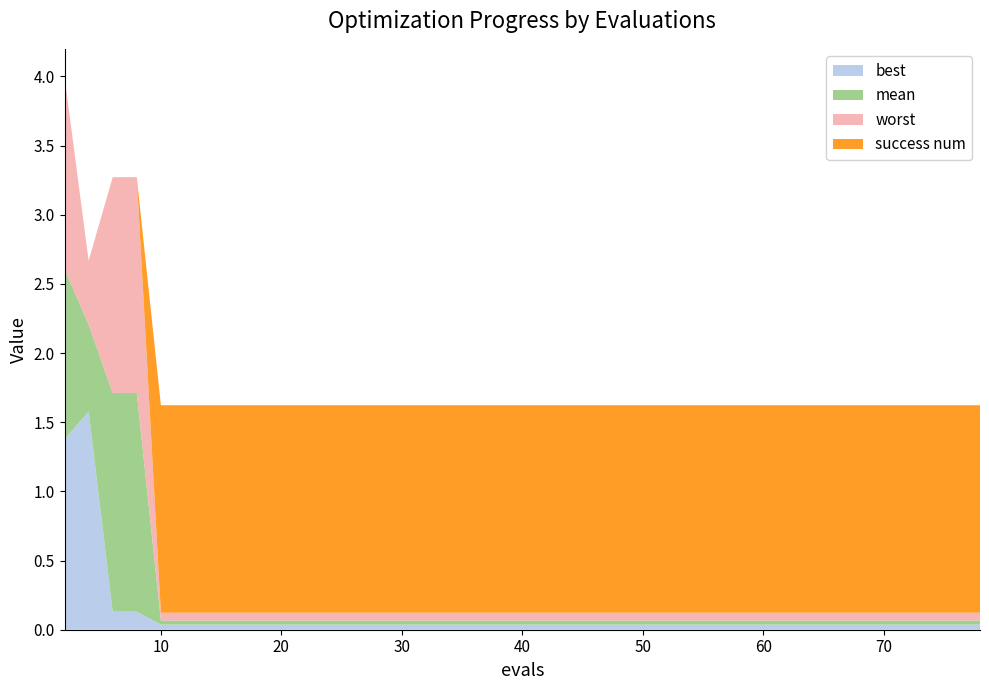

What is the highest value of the best series?

1.6